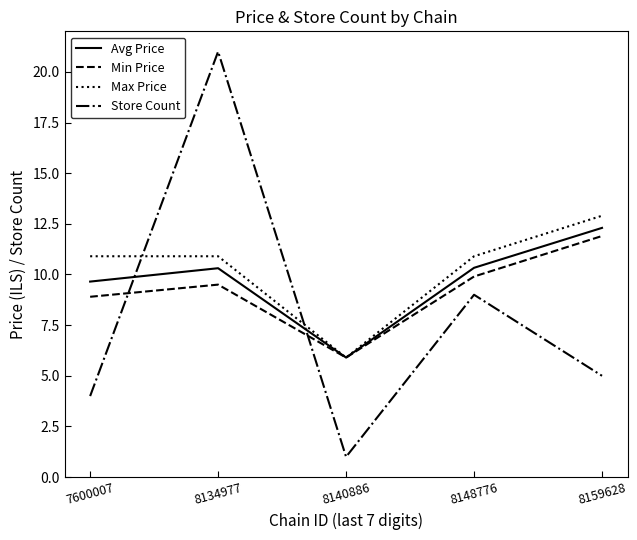

The value of Store Count at 8159628 is 5.0. True or false?

True